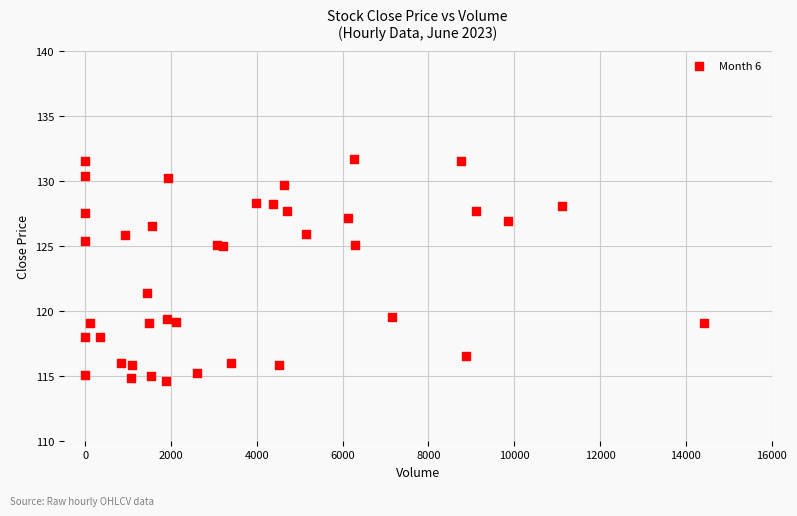

What Y value in the scatter plot is closest to 123?

121.4